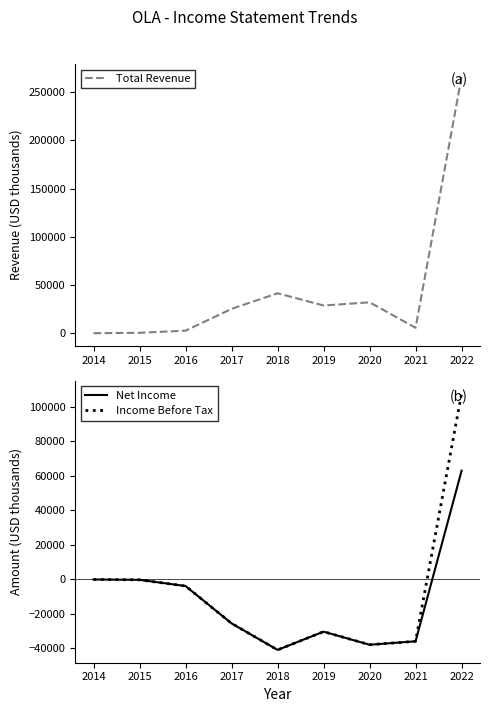

At which label is Total Revenue closest to 132900?

2018